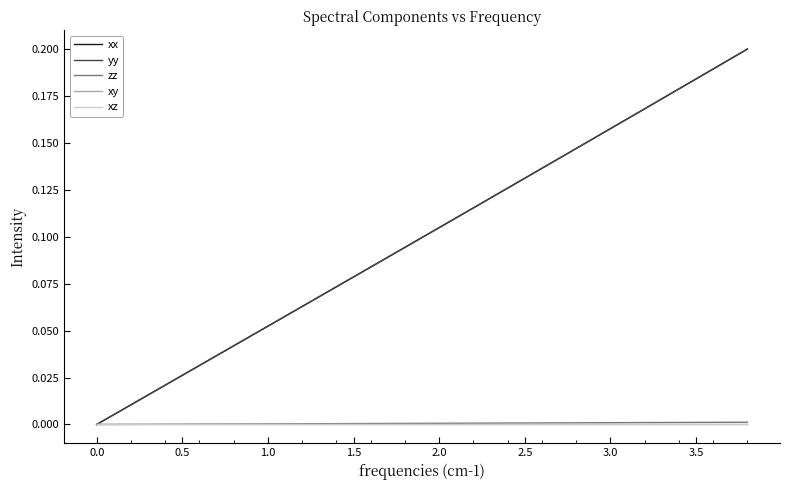

Which series has the widest spread of values?

xx